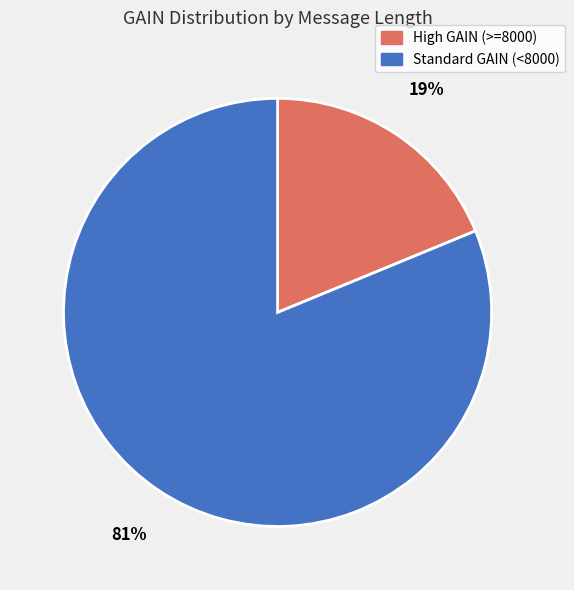

Is the sum of High GAIN (>=8000) and Standard GAIN (<8000) greater than half?

Yes